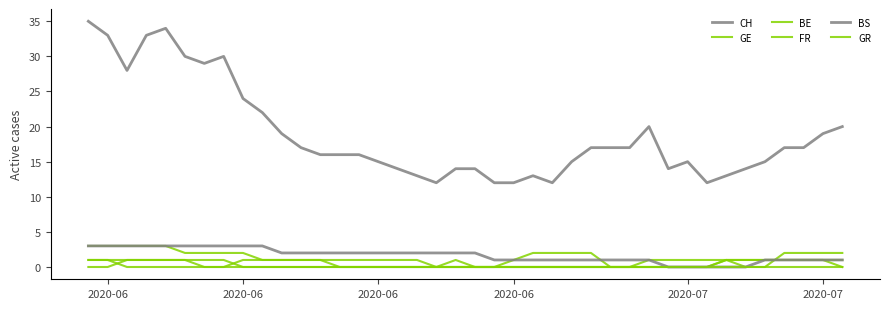

How many lines are shown in the chart?

6